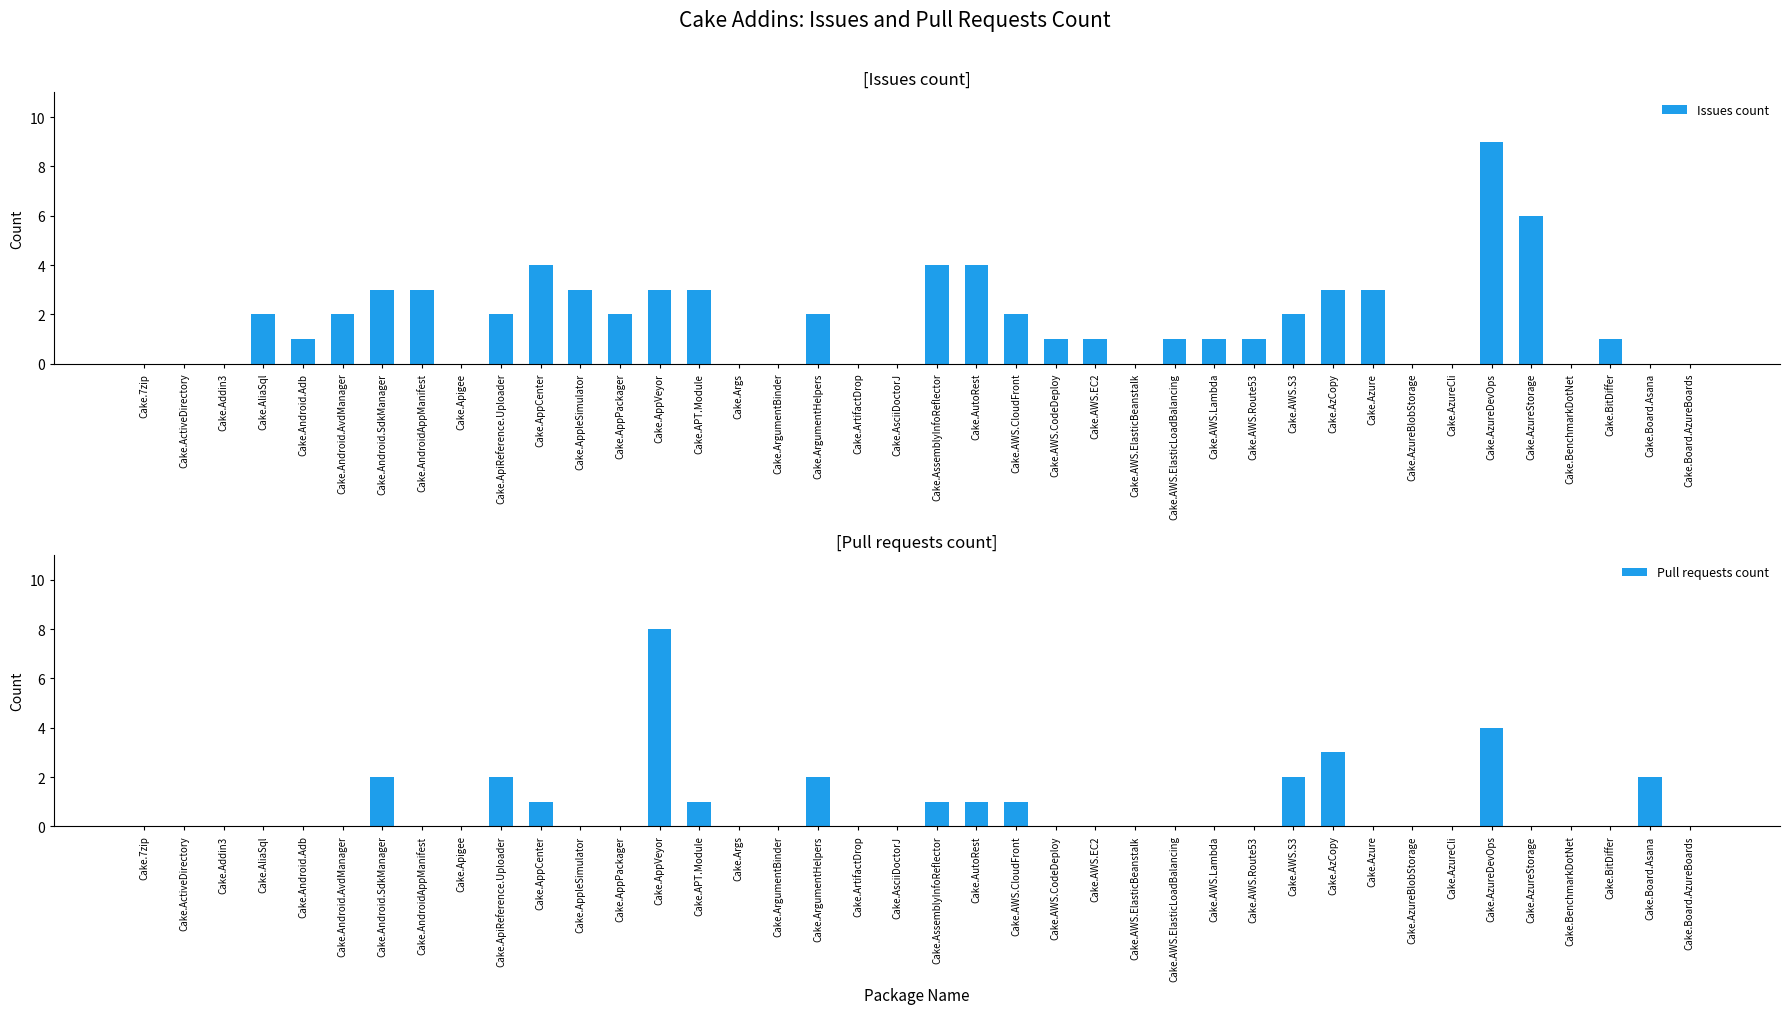

At which label is Pull requests count closest to 4?

Cake.AzureDevOps